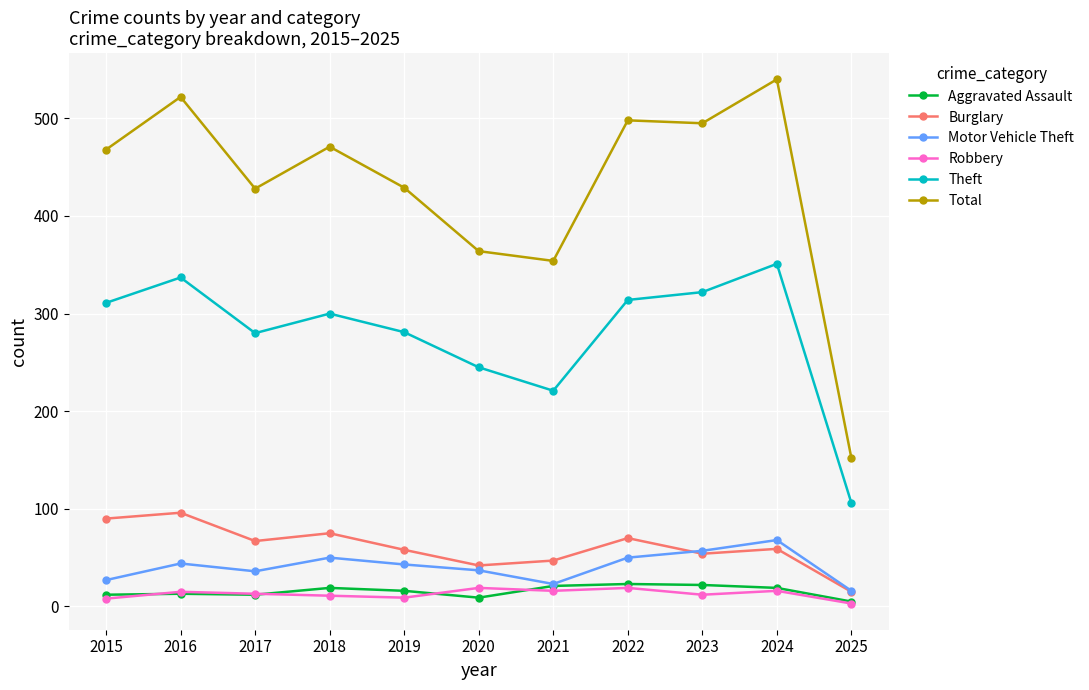

What is the total value across all series at 2024?

1053